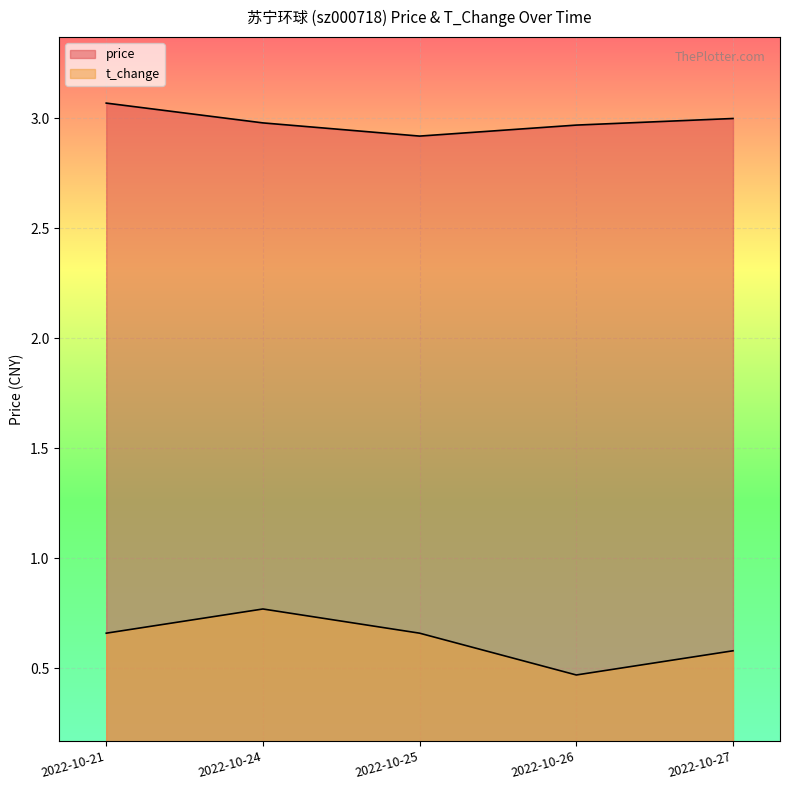

Reading left to right, what are all the values shown in this chart?

price: 3.1	3.0	2.9	3.0	3.0
t_change: 0.7	0.8	0.7	0.5	0.6